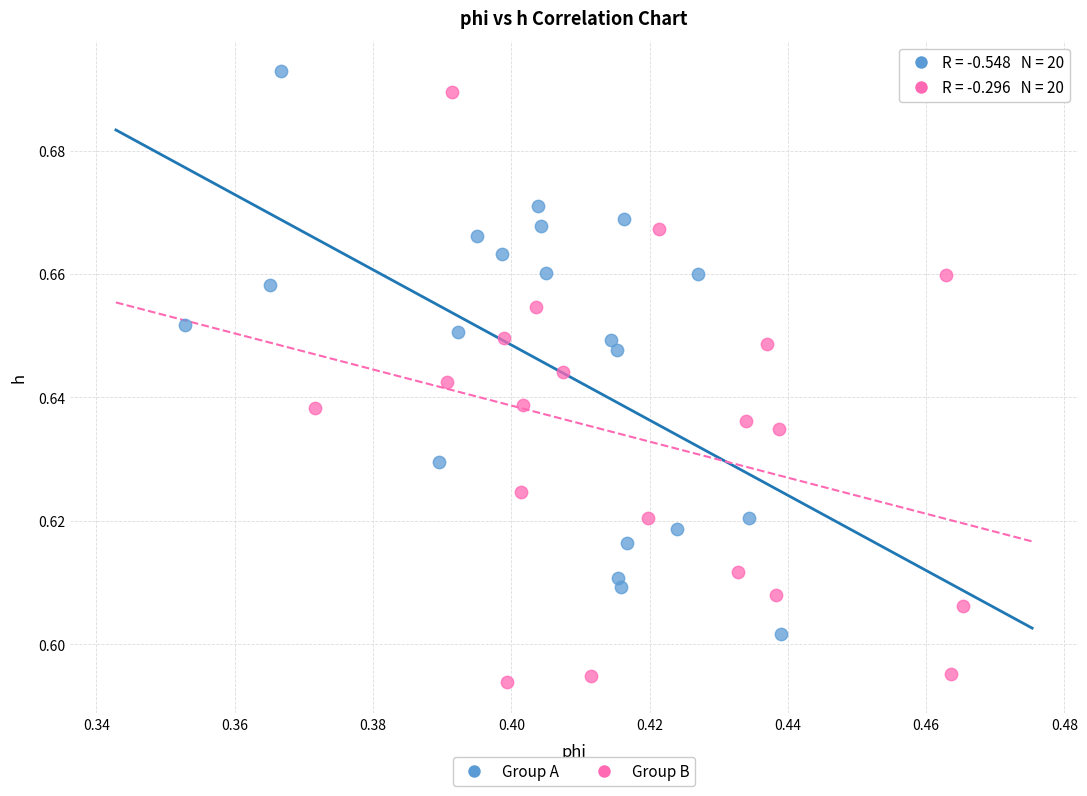

Which series reaches the minimum Y coordinate?

Group B